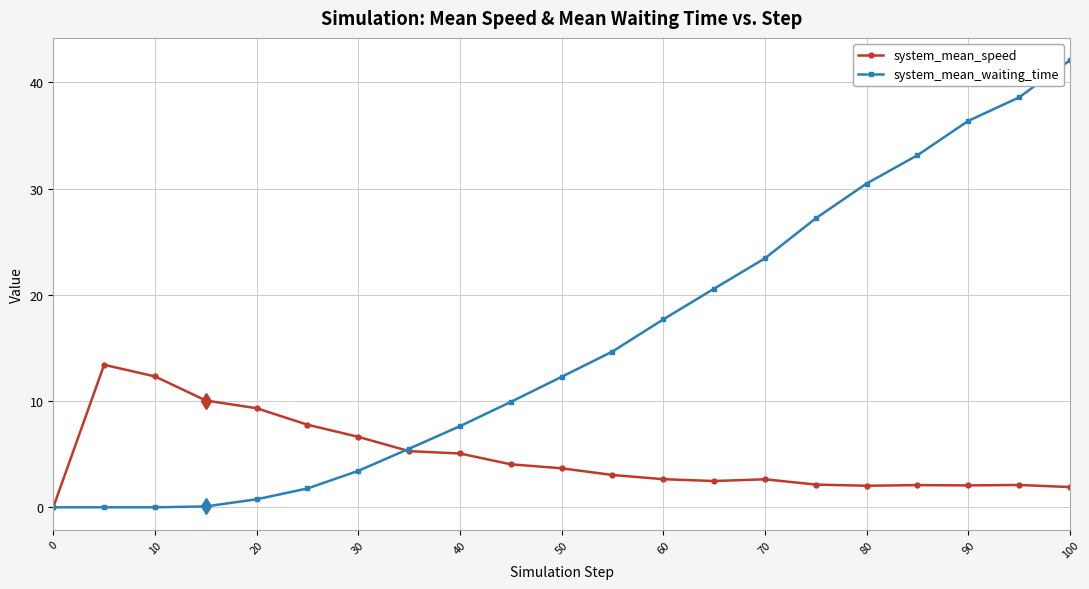

Is this an area chart (filled region under the line)?

No